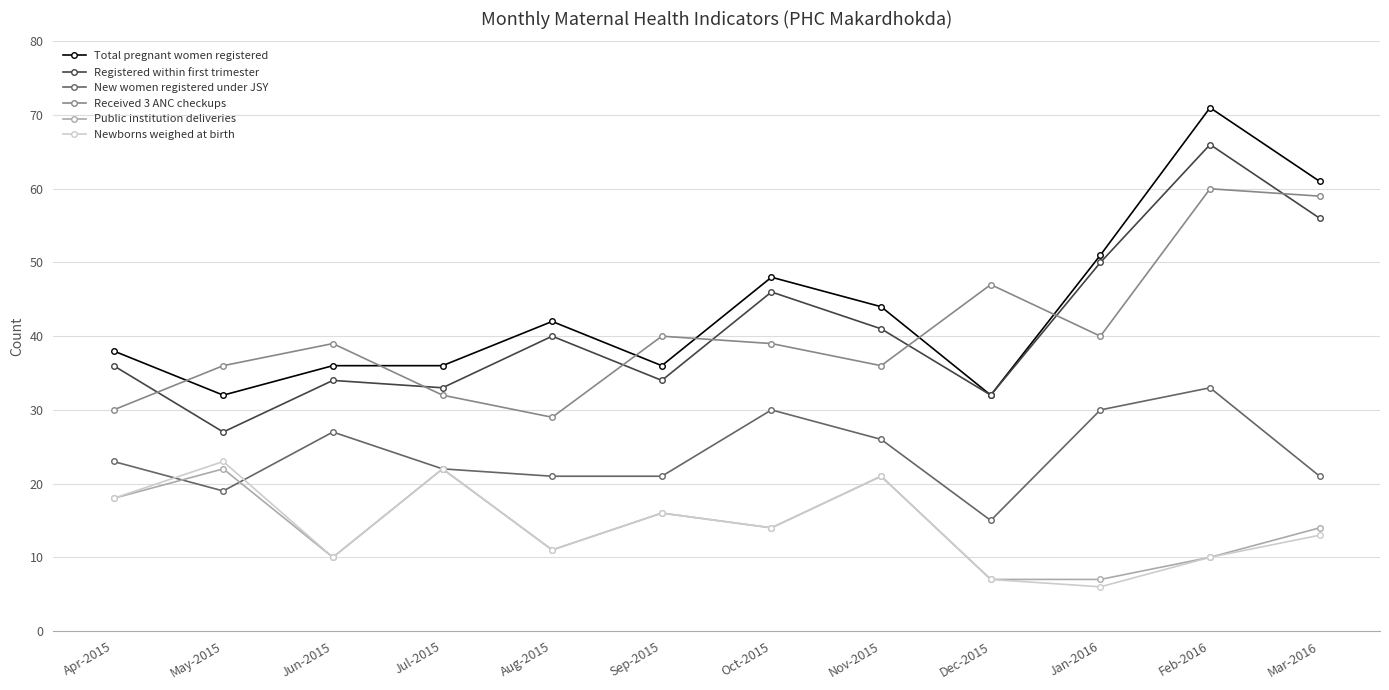

What is the total value across all series at Mar-2016?

224